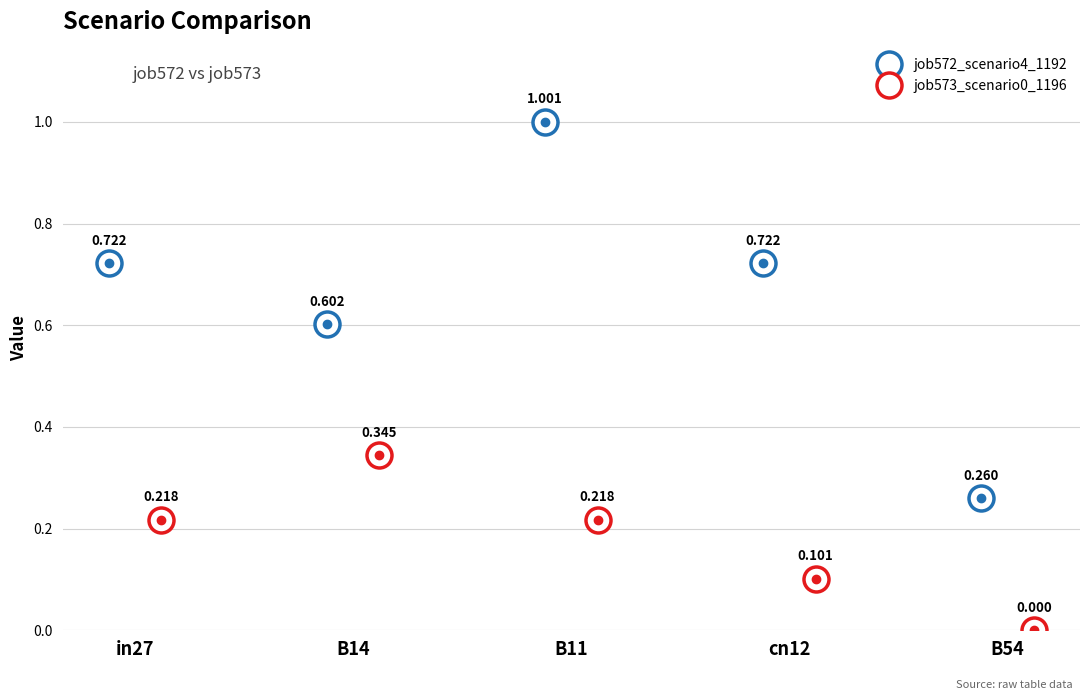

Count the job573_scenario0_1196 values in the range 0 to 1.

5